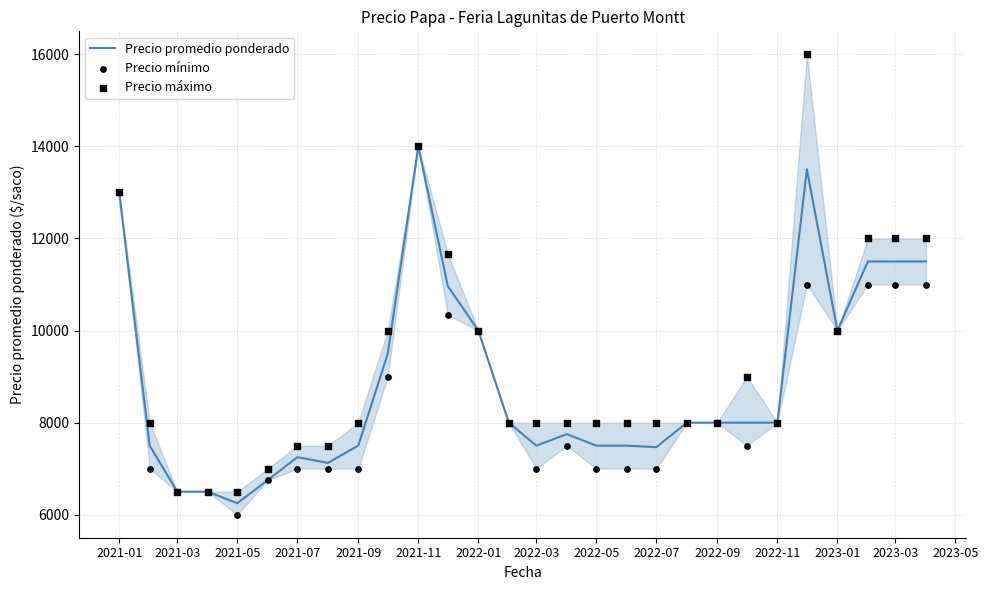

Which series has the largest Y range (max minus min)?

Precio máximo